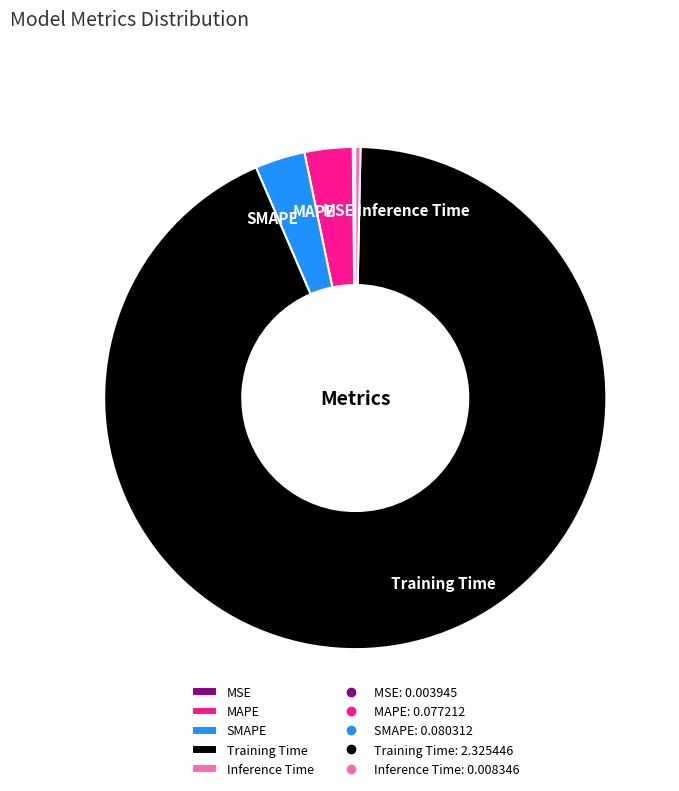

What is the largest slice in the pie chart?

Training Time